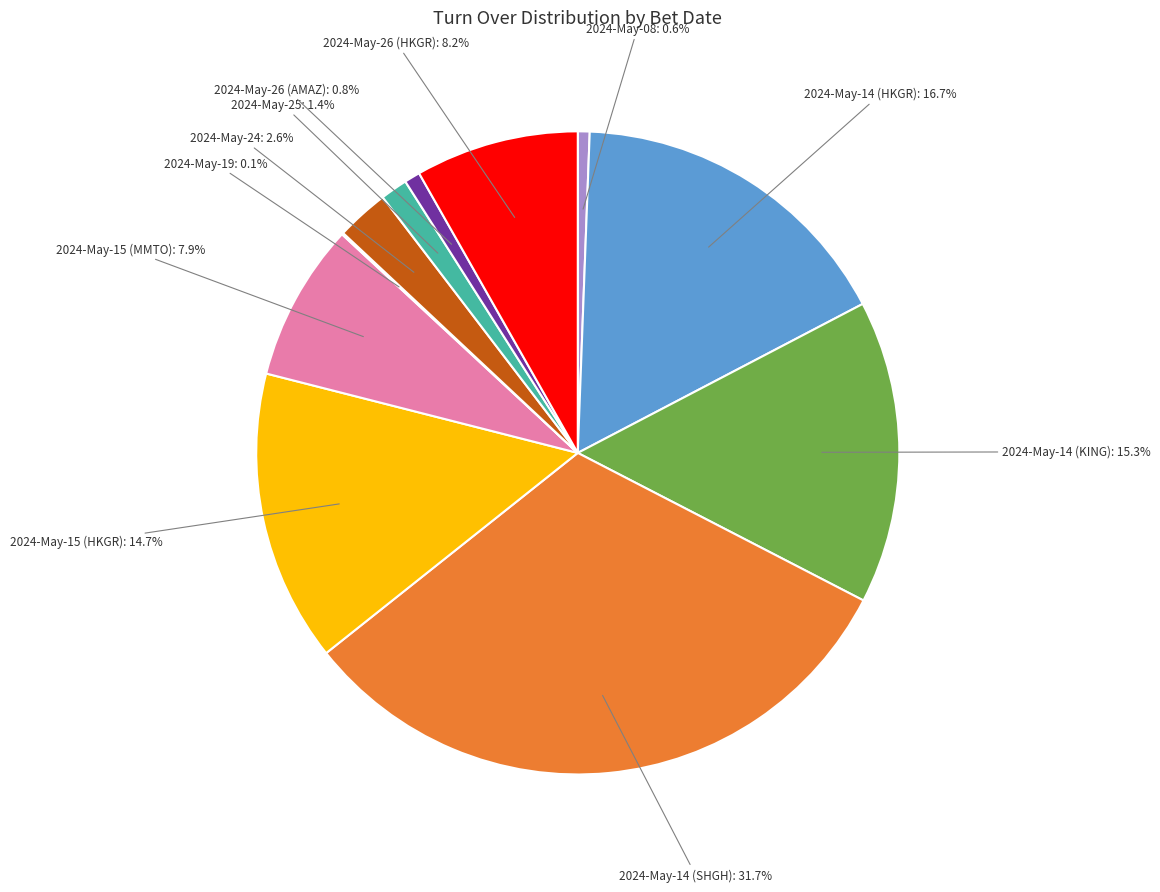

Which has a higher value, 2024-May-14 (HKGR) or 2024-May-08?

2024-May-14 (HKGR)